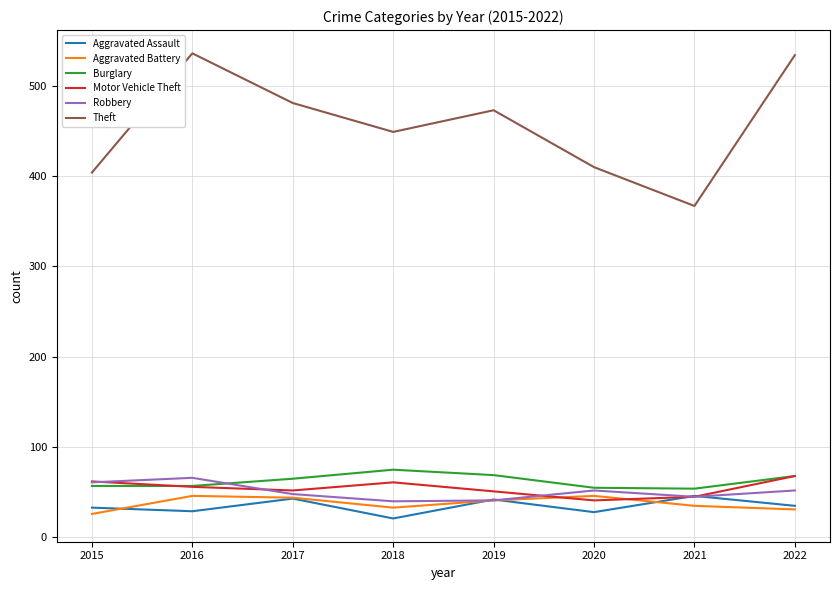

At 2018, list the series in order from smallest to largest.

Aggravated Assault, Aggravated Battery, Robbery, Motor Vehicle Theft, Burglary, Theft